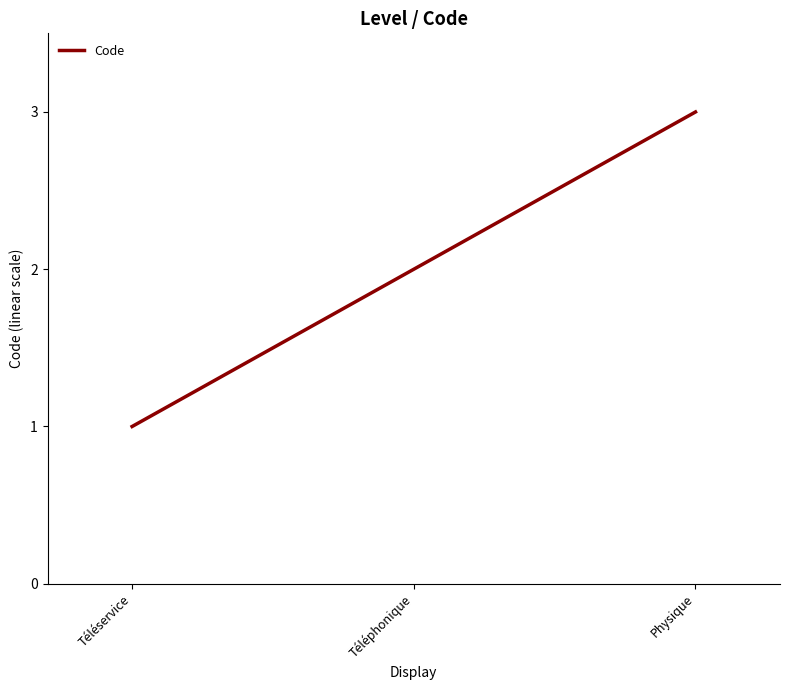

At which category does the chart reach its minimum across all series?

Téléservice